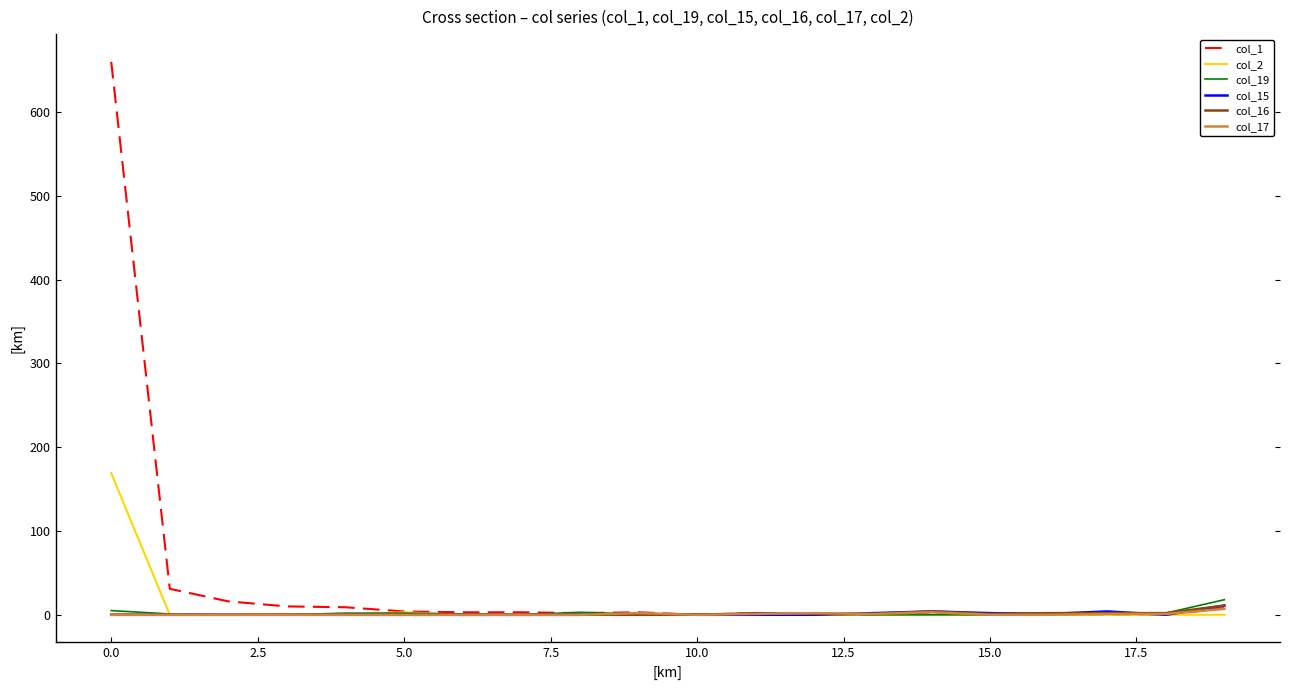

Which series has the widest spread of values?

col_1